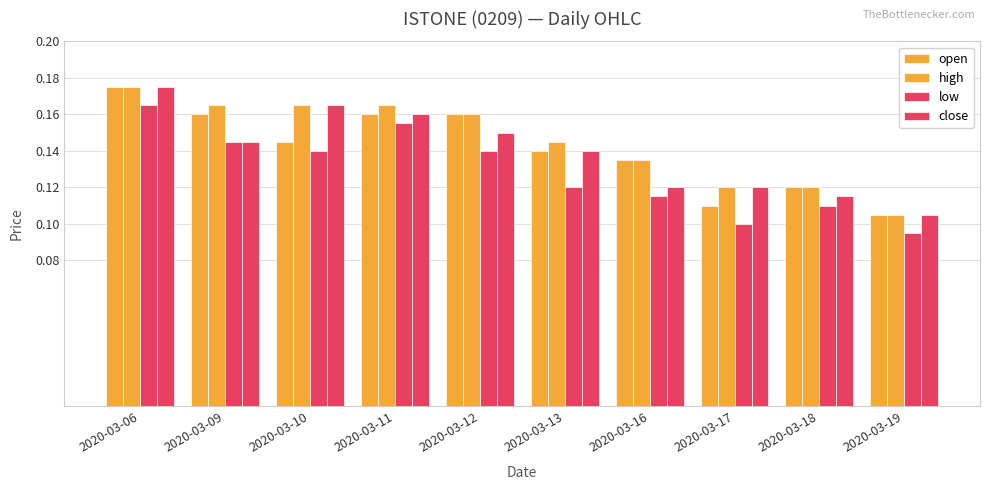

Reading left to right, transcribe all the data shown in this chart.

open: 0.2	0.2	0.1	0.2	0.2	0.1	0.1	0.1	0.1	0.1
high: 0.2	0.2	0.2	0.2	0.2	0.1	0.1	0.1	0.1	0.1
low: 0.2	0.1	0.1	0.2	0.1	0.1	0.1	0.1	0.1	0.1
close: 0.2	0.1	0.2	0.2	0.1	0.1	0.1	0.1	0.1	0.1